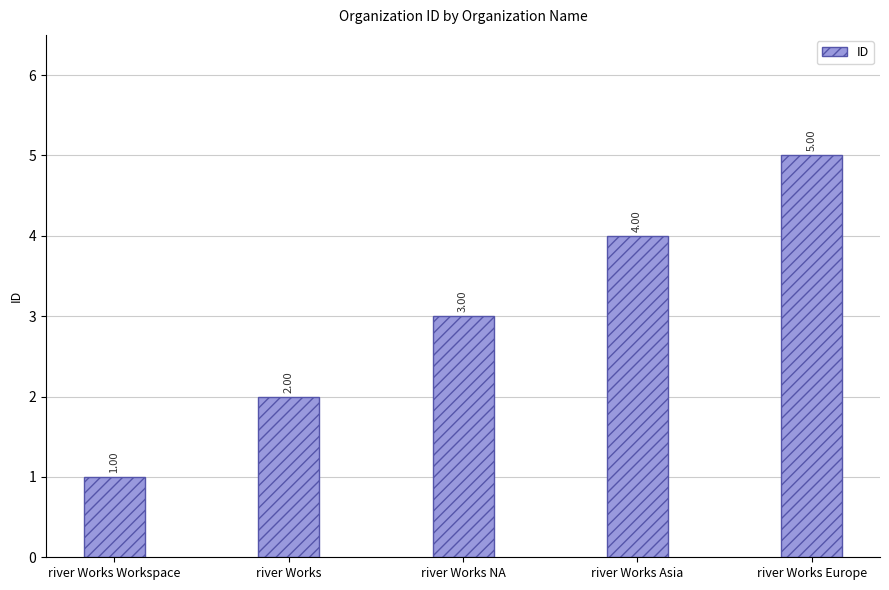

How many series are shown in this chart?

1